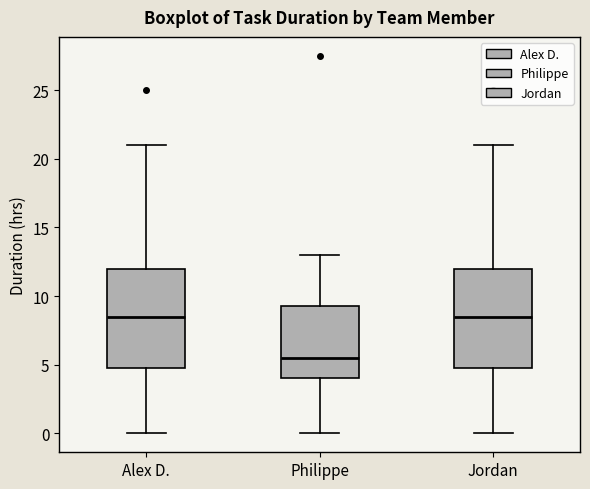

Reading left to right, read every box against the y-axis: the position of its median line, the range the box covers, and the ends of its whiskers. The values are not printed on the chart, so give them approximately, as read against the axis.

Alex D.: median 8.5, box 5.0 to 12.0, whiskers 0.0 to 21.0
Philippe: median 5.5, box 4.0 to 9.5, whiskers 0.0 to 13.0
Jordan: median 8.5, box 5.0 to 12.0, whiskers 0.0 to 21.0